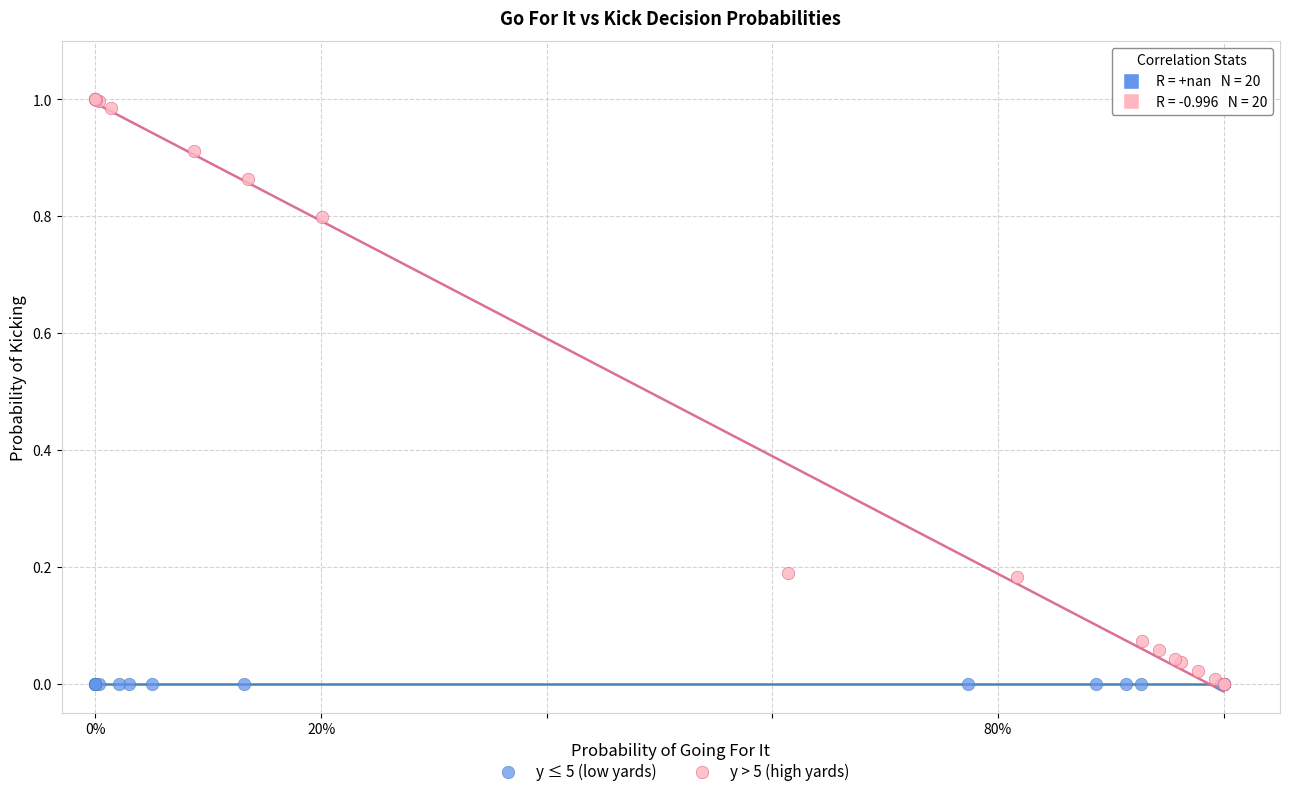

Which series reaches the maximum Y coordinate?

y > 5 (high yards)